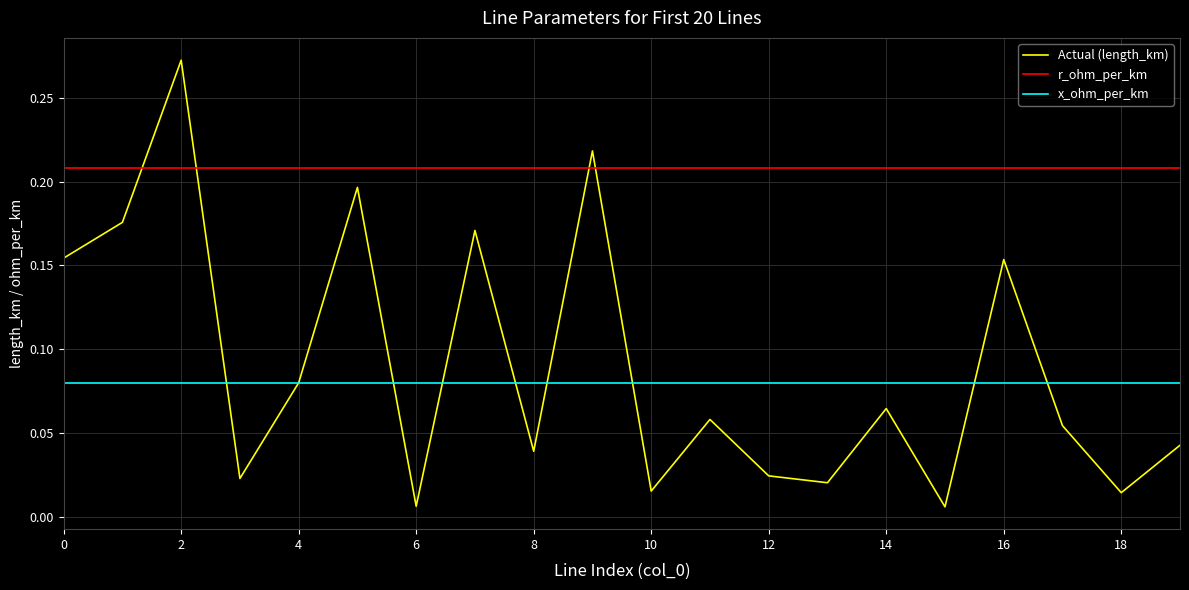

Rank the series by their maximum value, from lowest to highest.

x_ohm_per_km, r_ohm_per_km, Actual (length_km)